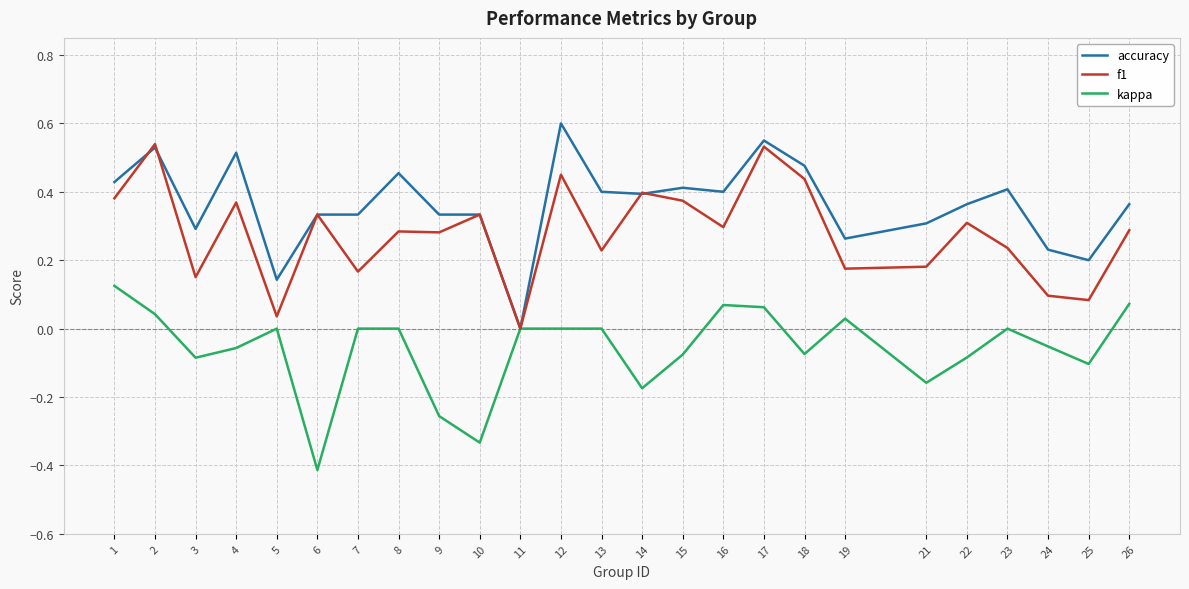

Between 24 and 26, which series saw the biggest shift?

f1